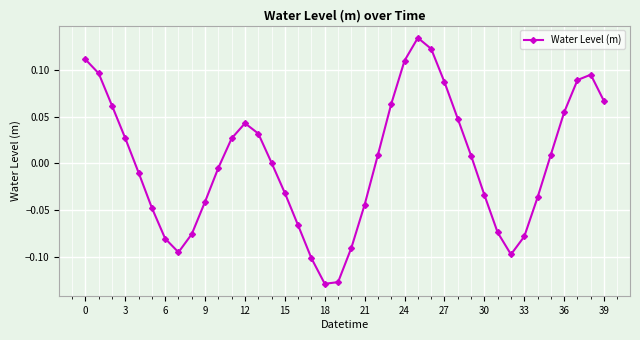

What is the difference between the second highest and minimum values?

0.3